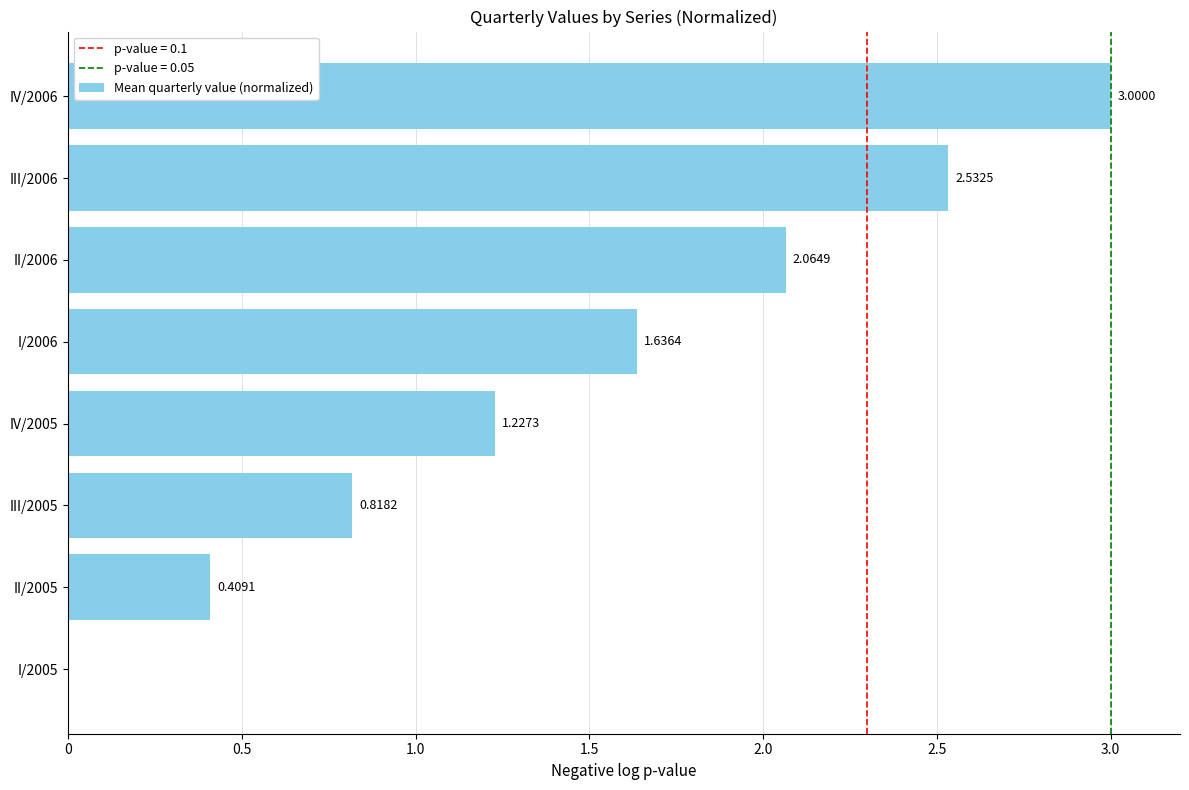

What is the maximum value shown in the chart?

3.0